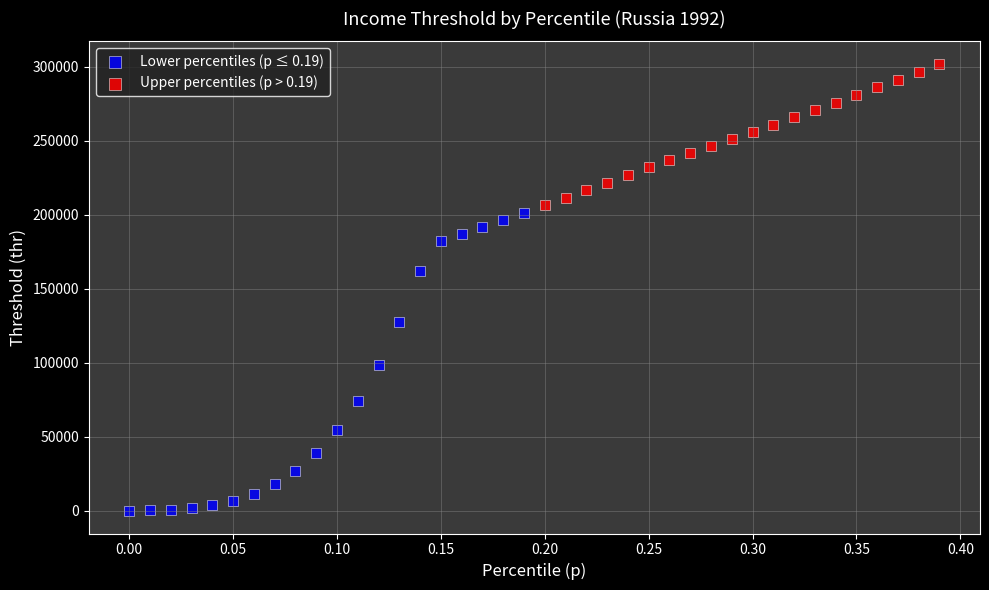

What are all the series names shown in the legend?

Lower percentiles (p ≤ 0.19), Upper percentiles (p > 0.19)